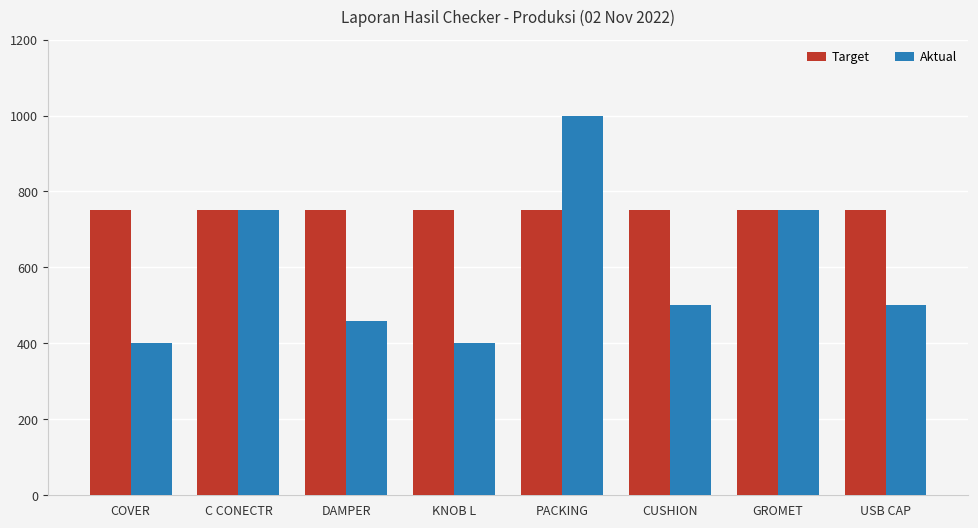

At which category is the sum across all series the highest?

PACKING